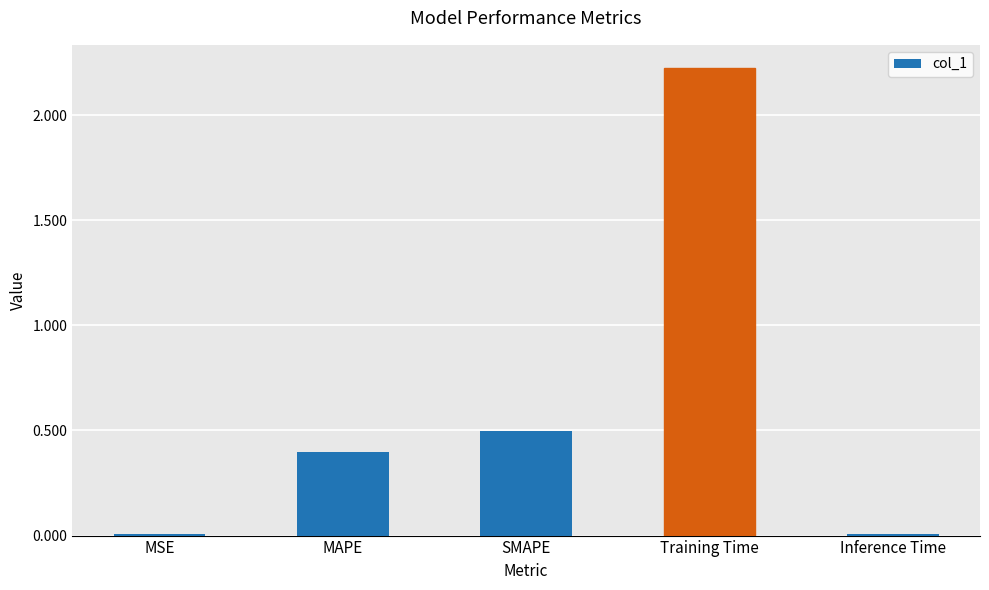

Are the bars horizontal?

No